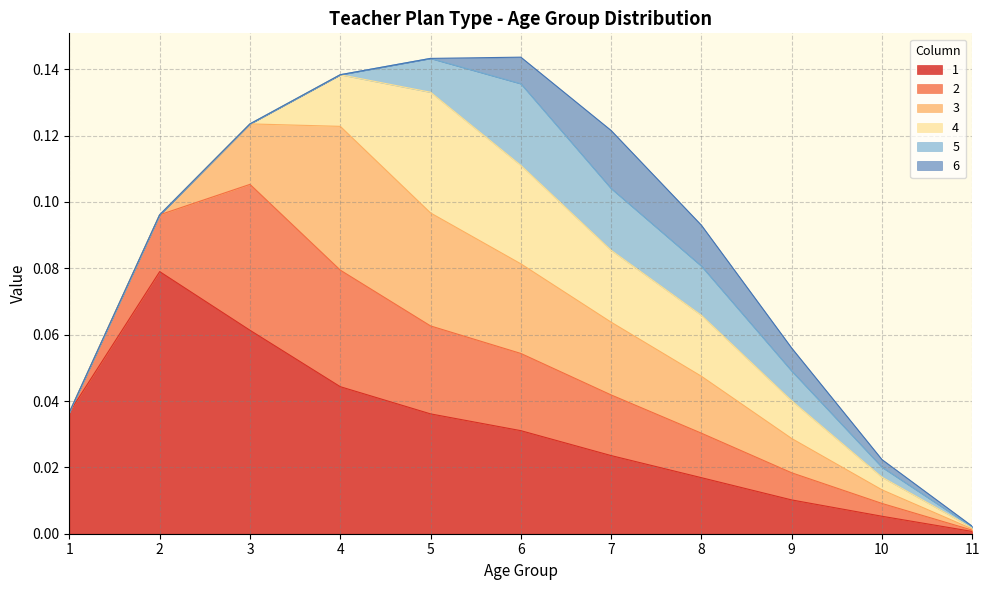

Is the value of 3 at 4.0 greater than the value of 4 at 2.0?

Yes